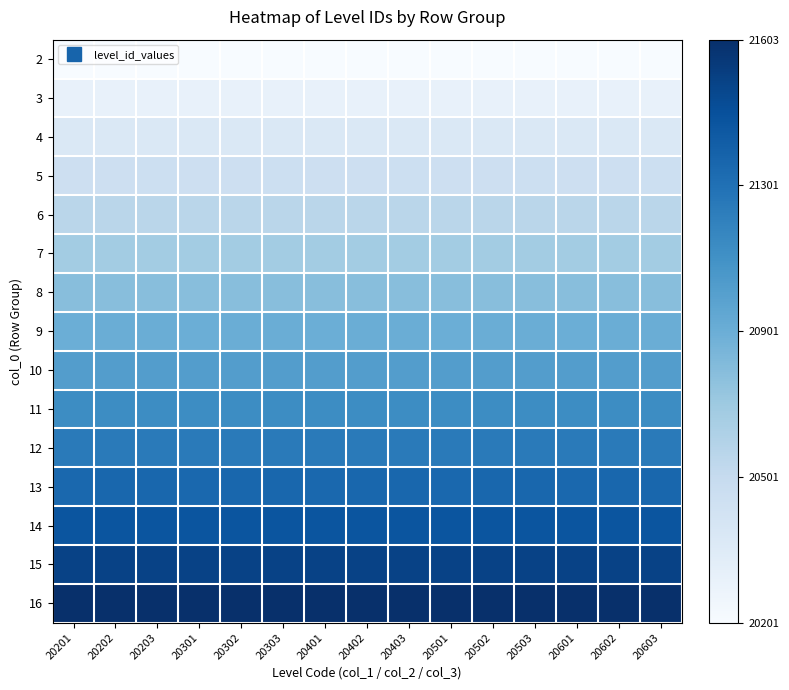

Between 20202 and 20503, which is larger?

20503